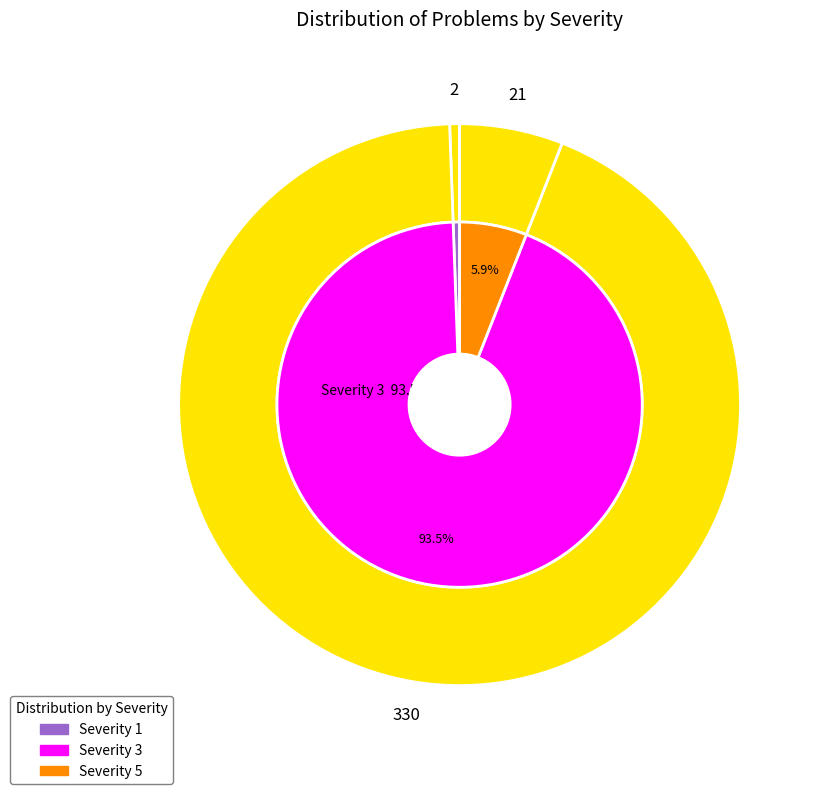

Is Other the majority of the pie?

No